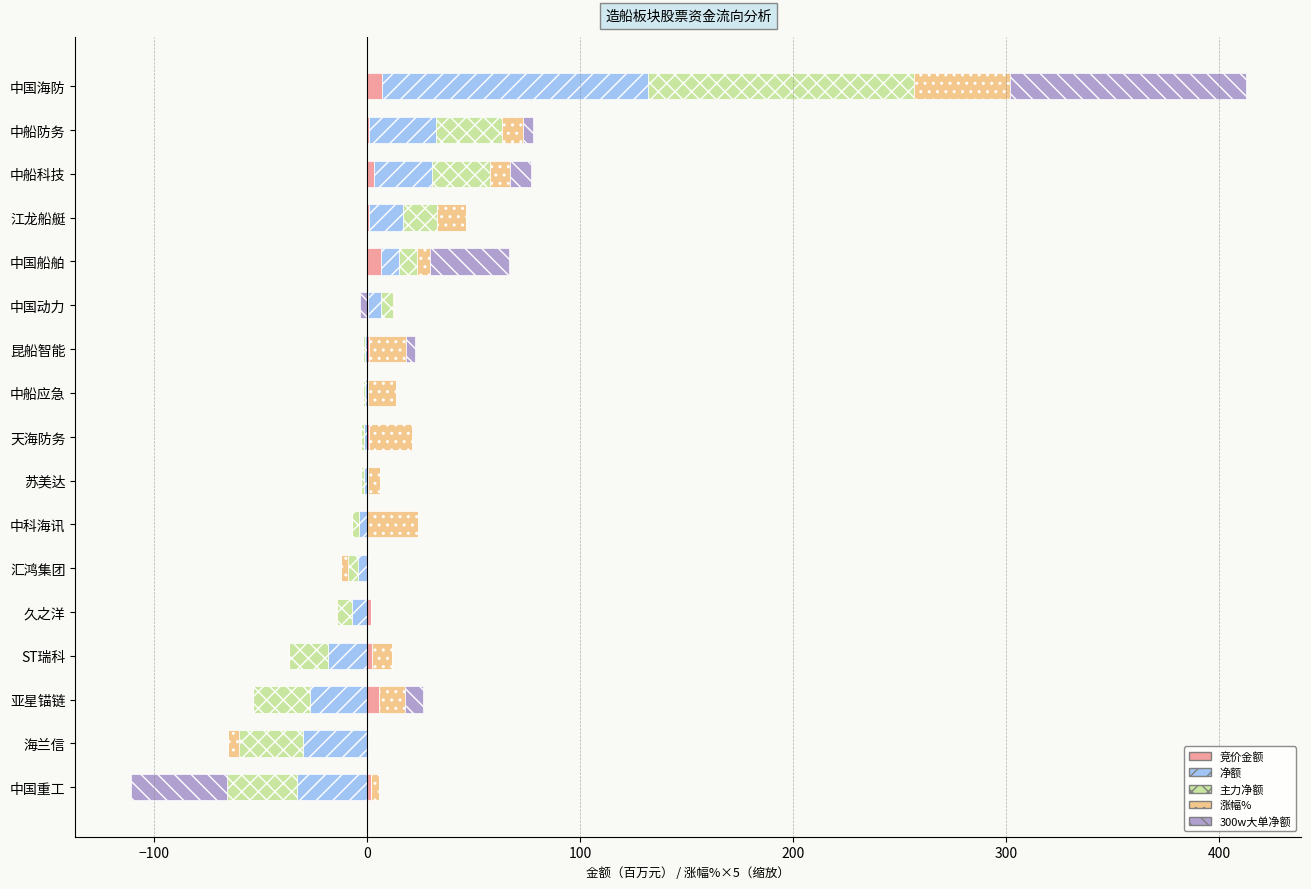

Are the bars horizontal?

Yes